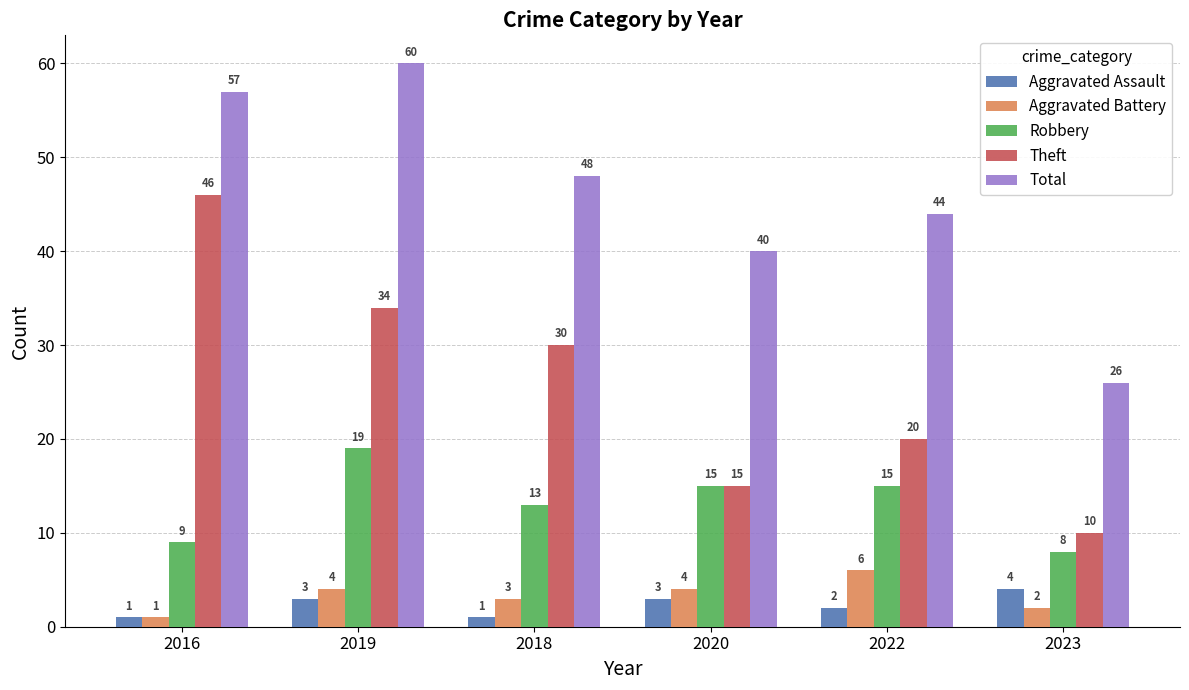

What is the difference between the maximum and minimum values in the Robbery series?

11